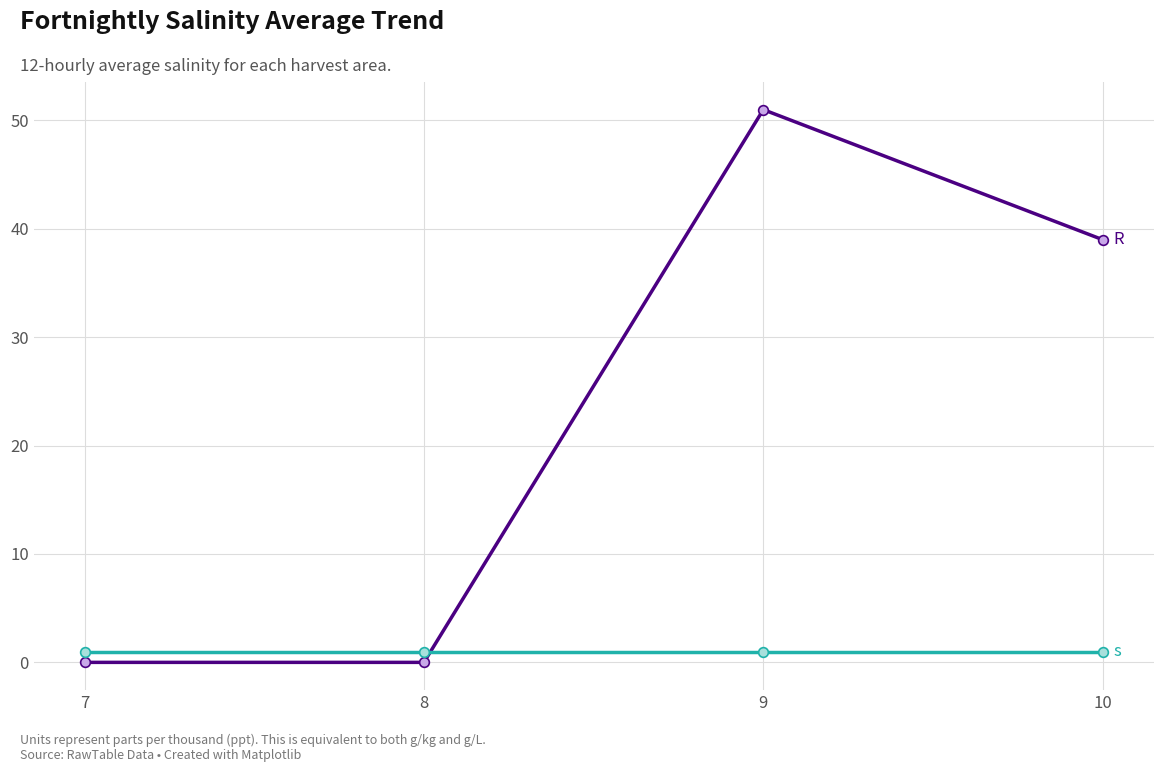

Reading right to left, list all the values displayed in this chart.

R: 10=39	9=51	8=0	7=0
s: 10=1	9=1	8=1	7=1